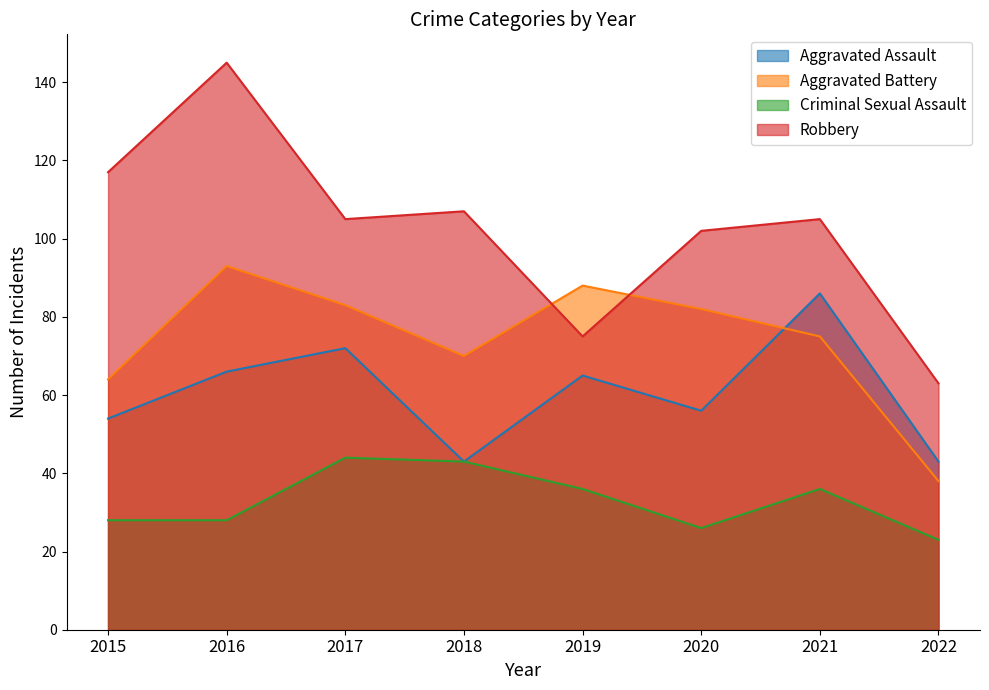

Where is the first local maximum for Aggravated Assault?

2017